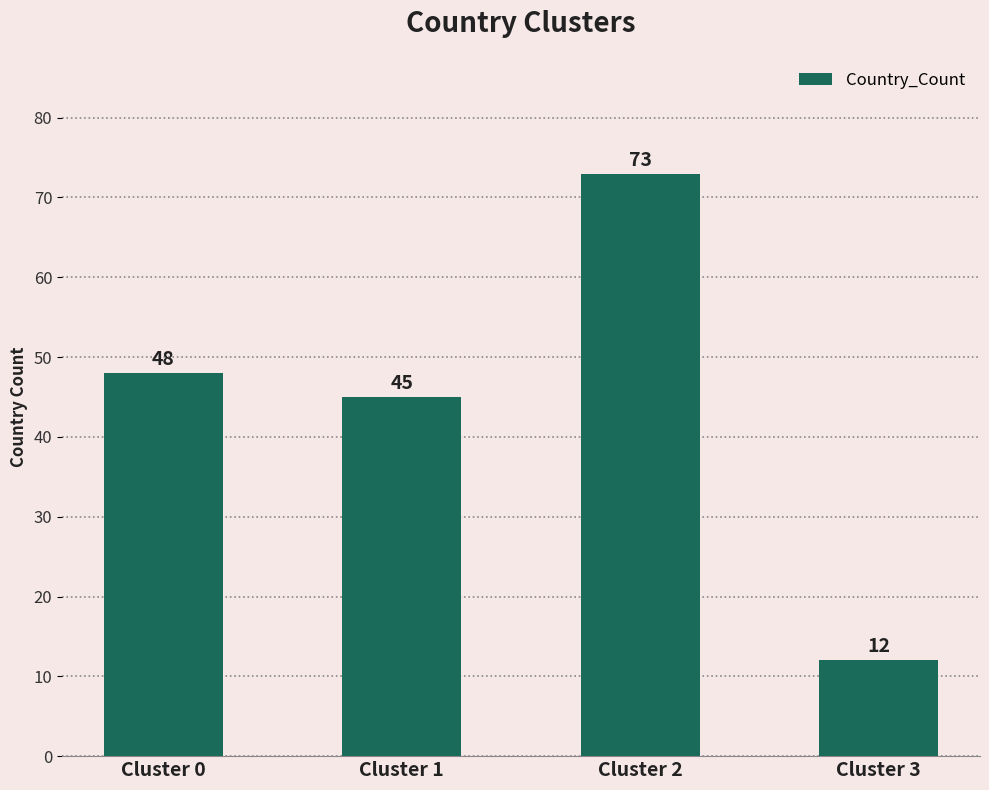

What is the difference between the maximum and minimum values?

61